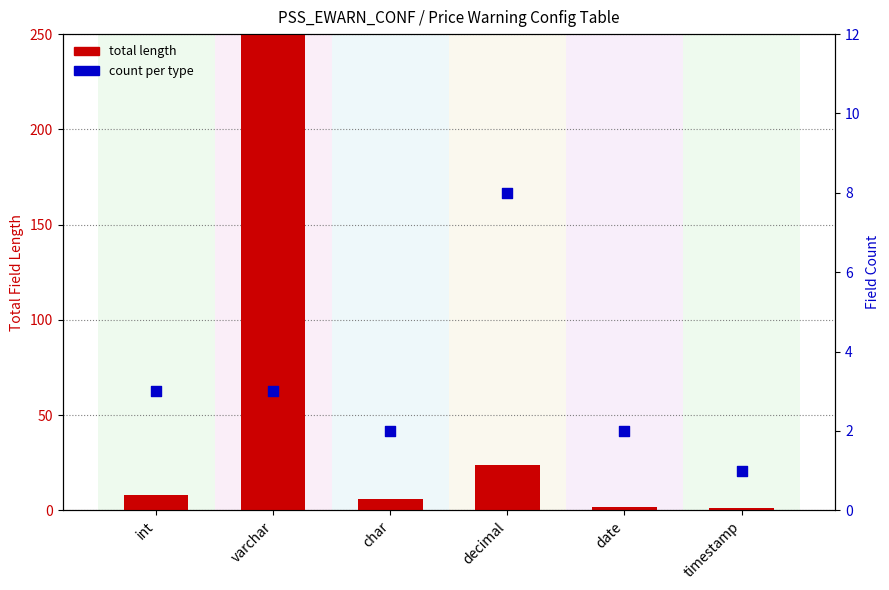

Which series reaches the minimum Y coordinate?

total length